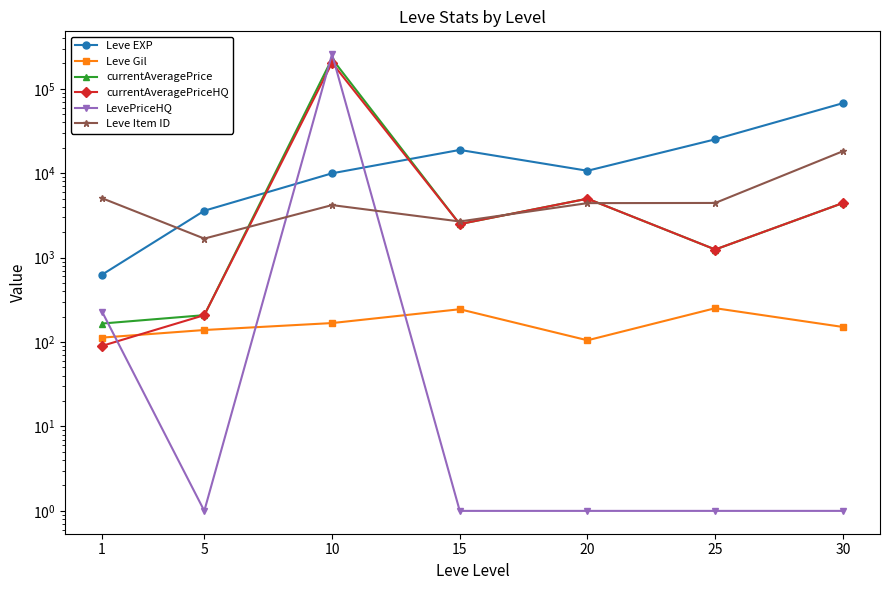

Where does the Leve Item ID series first go above 4430?

1